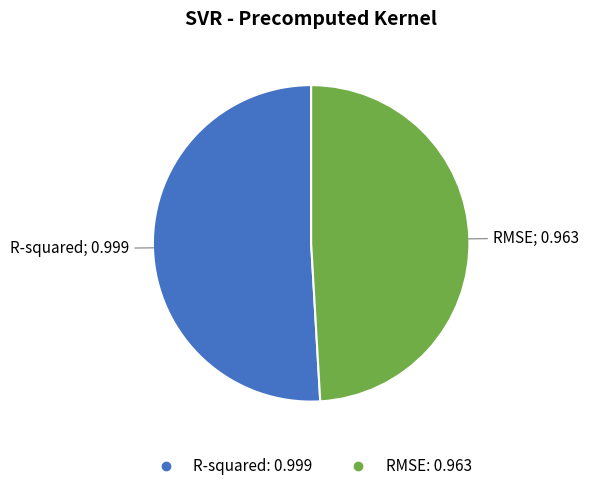

Rank the categories by value from lowest to highest.

RMSE, R-squared